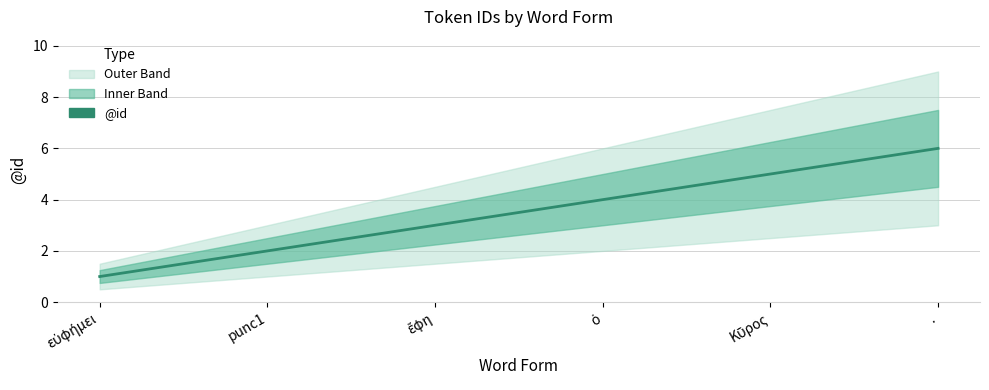

True or false: the data shows 8 at ..

False